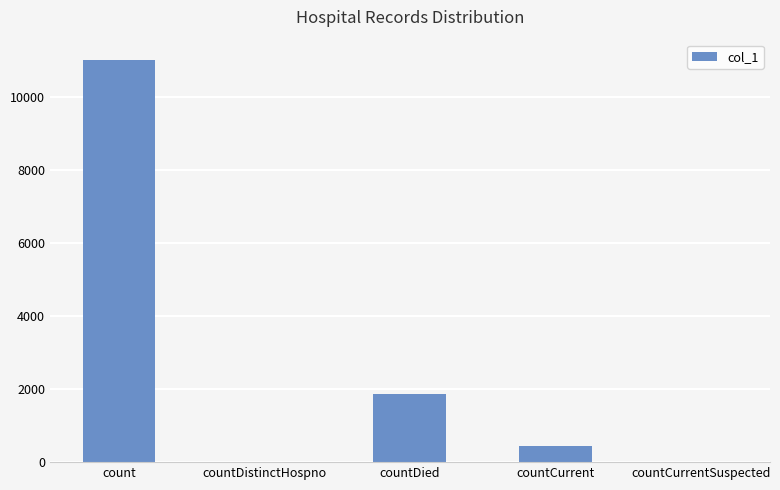

At which label does the data first exceed 447?

count